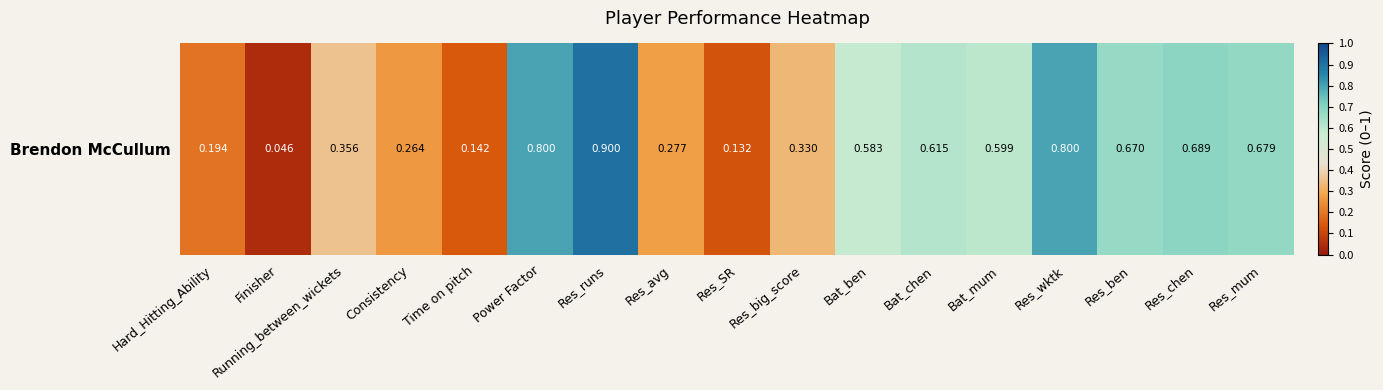

Rank the categories by value from highest to lowest.

Res_runs, Power Factor, Res_wktk, Res_chen, Res_mum, Res_ben, Bat_chen, Bat_mum, Bat_ben, Running_between_wickets, Res_big_score, Res_avg, Consistency, Hard_Hitting_Ability, Time on pitch, Res_SR, Finisher